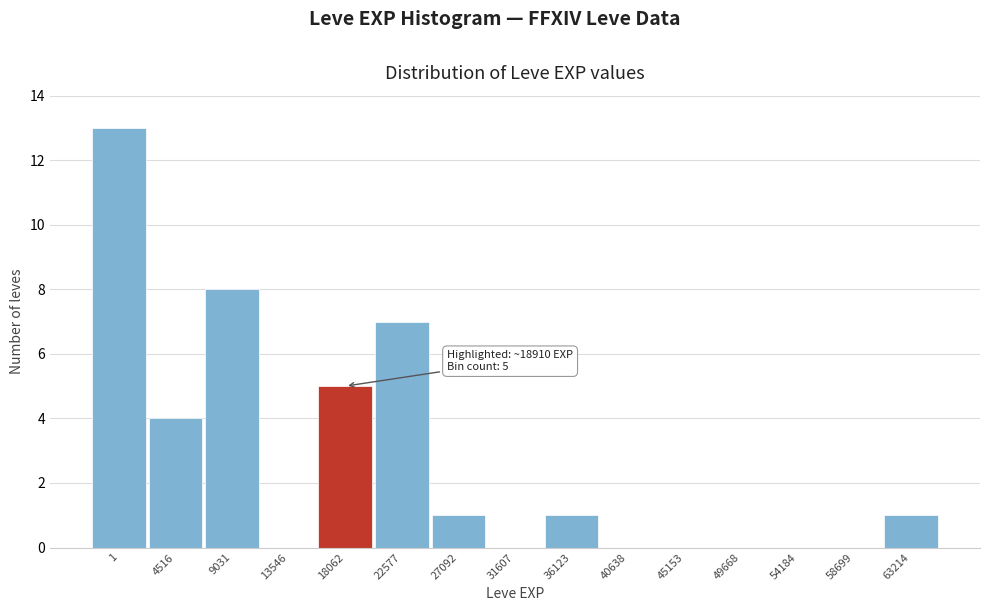

Reading left to right, extract all data points from this chart.

1=13	4516=4	9031=8	13546=0	18062=5	22577=7	27092=1	31607=0	36123=1	40638=0	45153=0	49668=0	54184=0	58699=0	63214=1